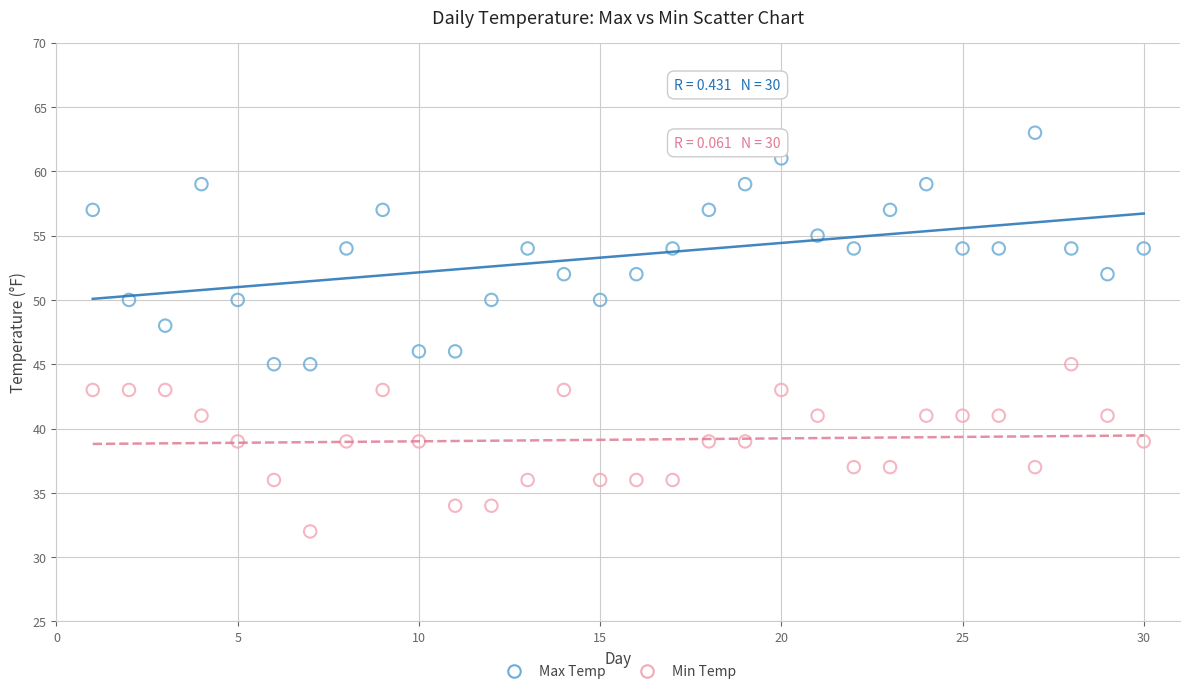

Across all data points, what is the range of Y values (max minus min)?

31